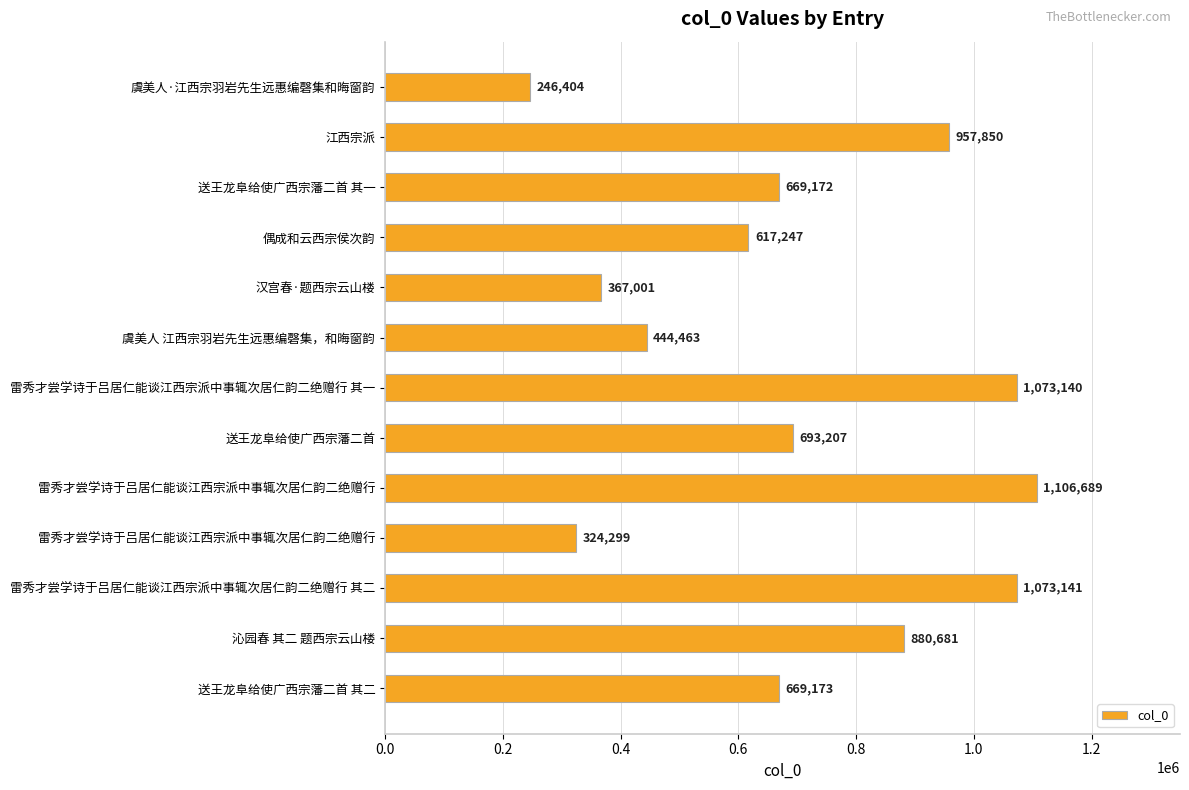

Does the chart contain any negative values?

No